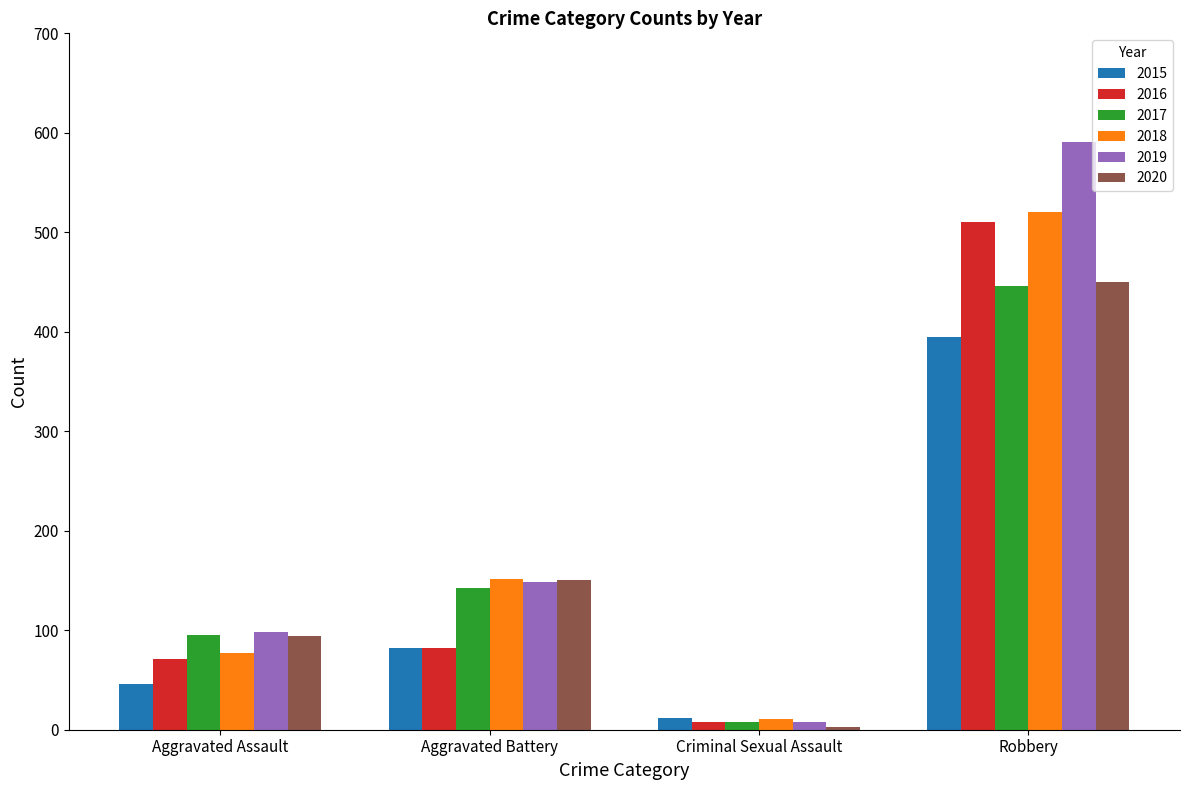

How many 2018 values are between 77 and 520?

3